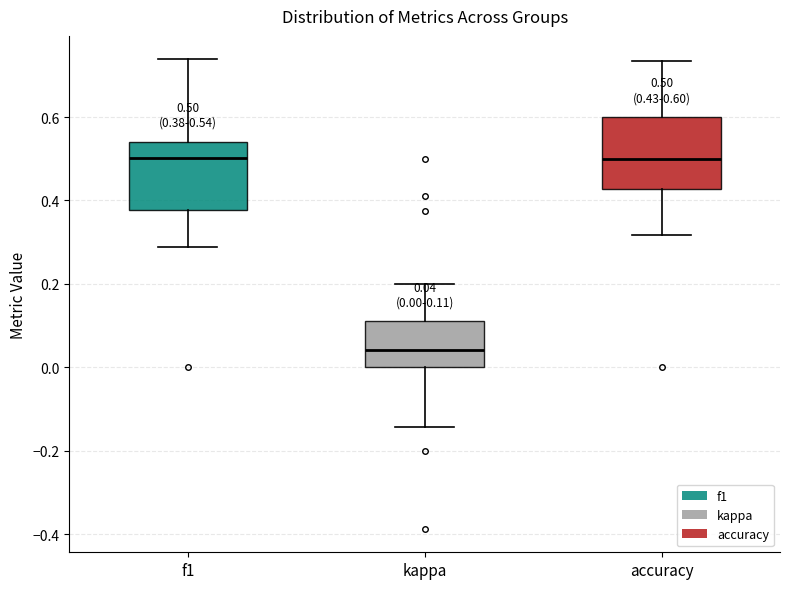

Which box's median line is the lowest?

kappa